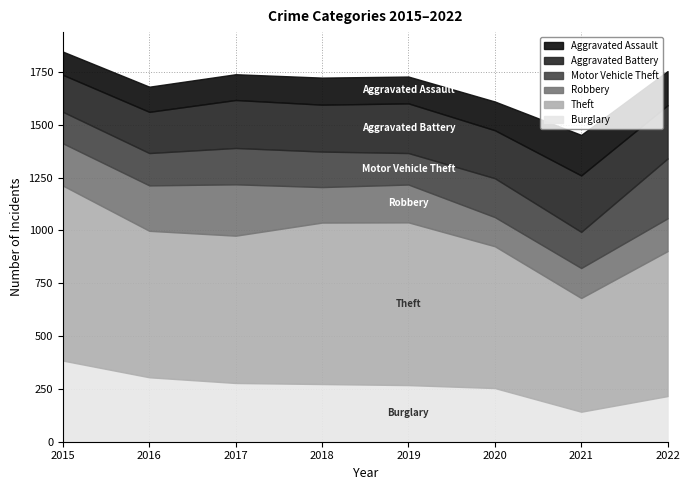

Is it true that Motor Vehicle Theft equals 283 at 2022?

True